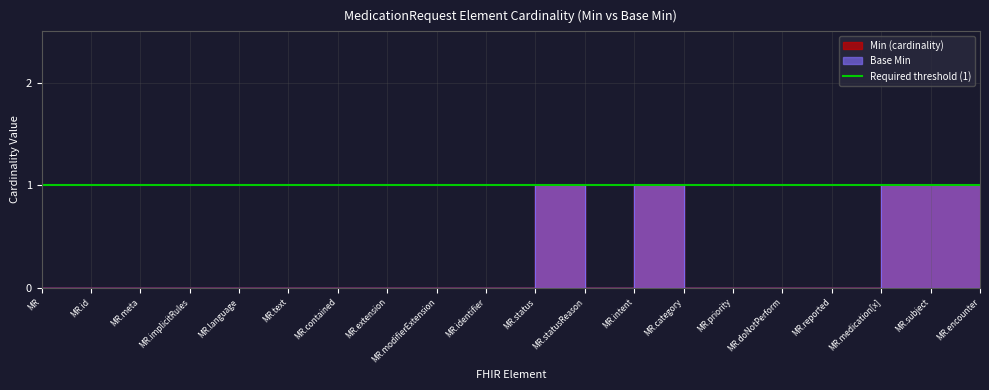

What is the label of the 7th point from the left?

MR.contained